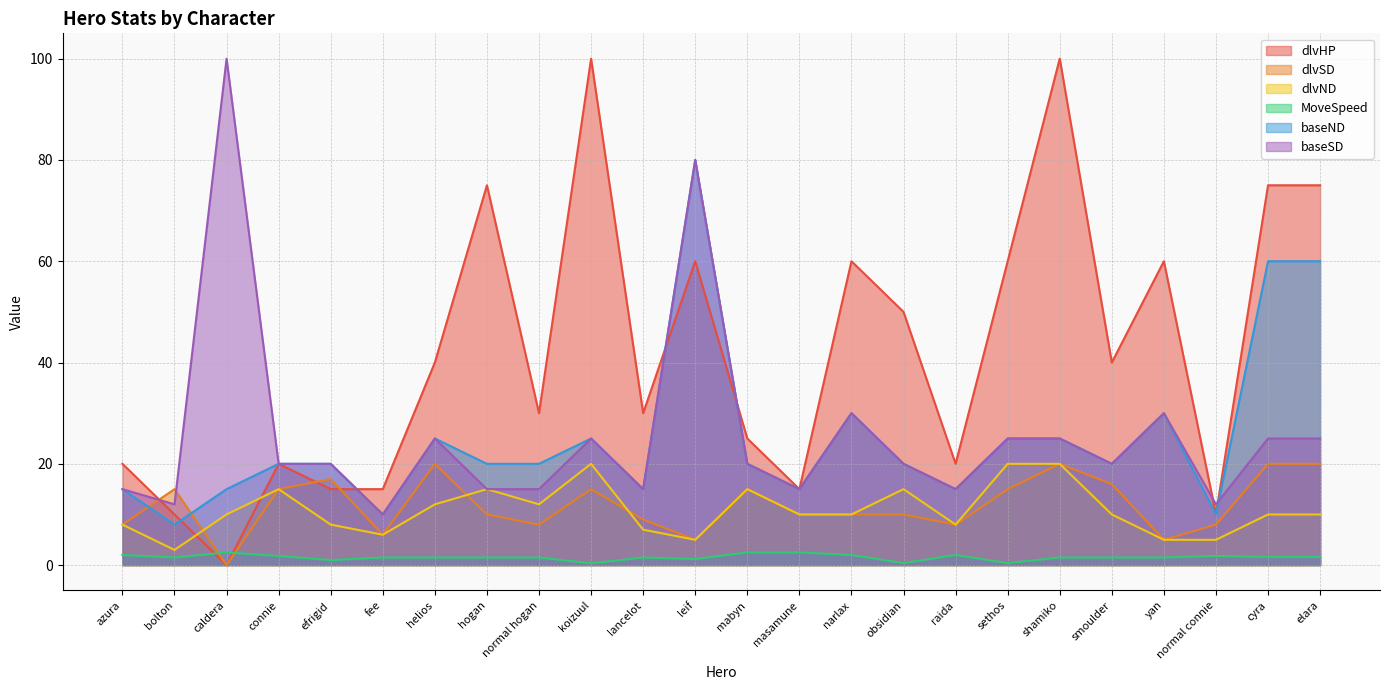

Which series ends up on top after the final intersection of baseND and dlvSD?

baseND